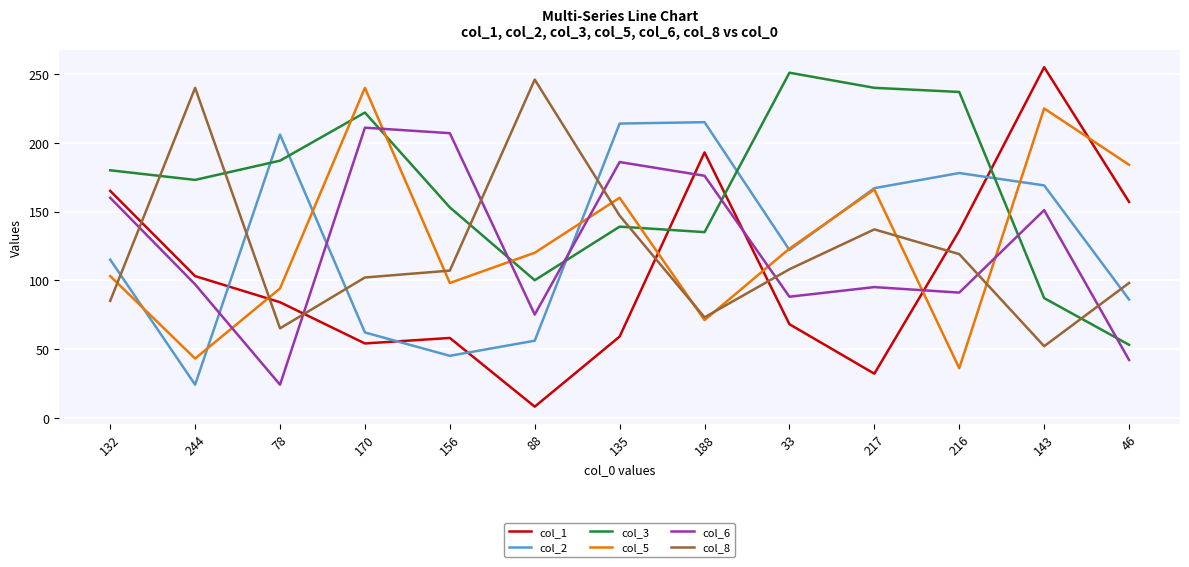

The col_2 series shows 259 at 143. True or false?

False